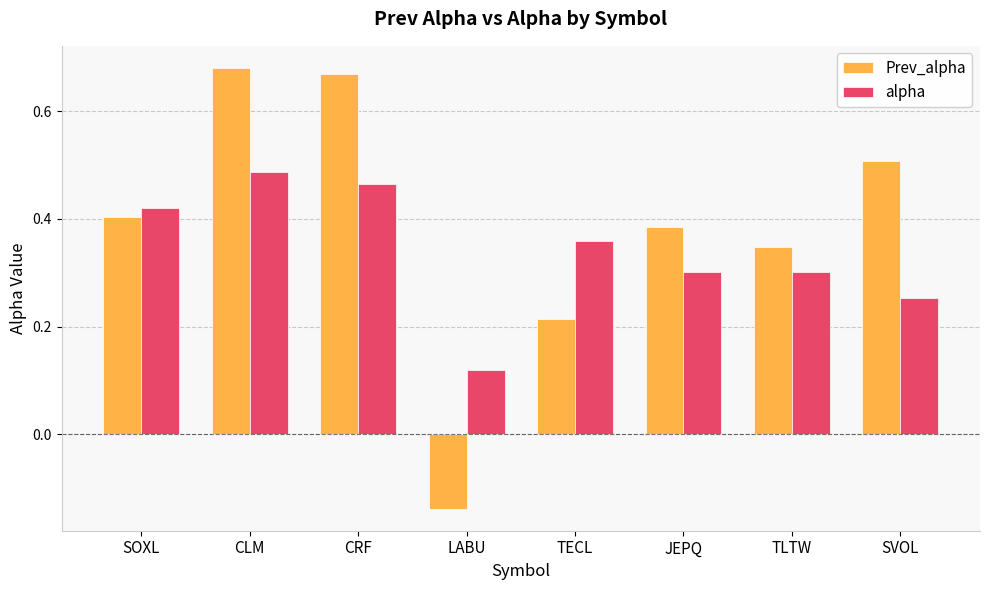

Which series changed the most between LABU and JEPQ?

Prev_alpha